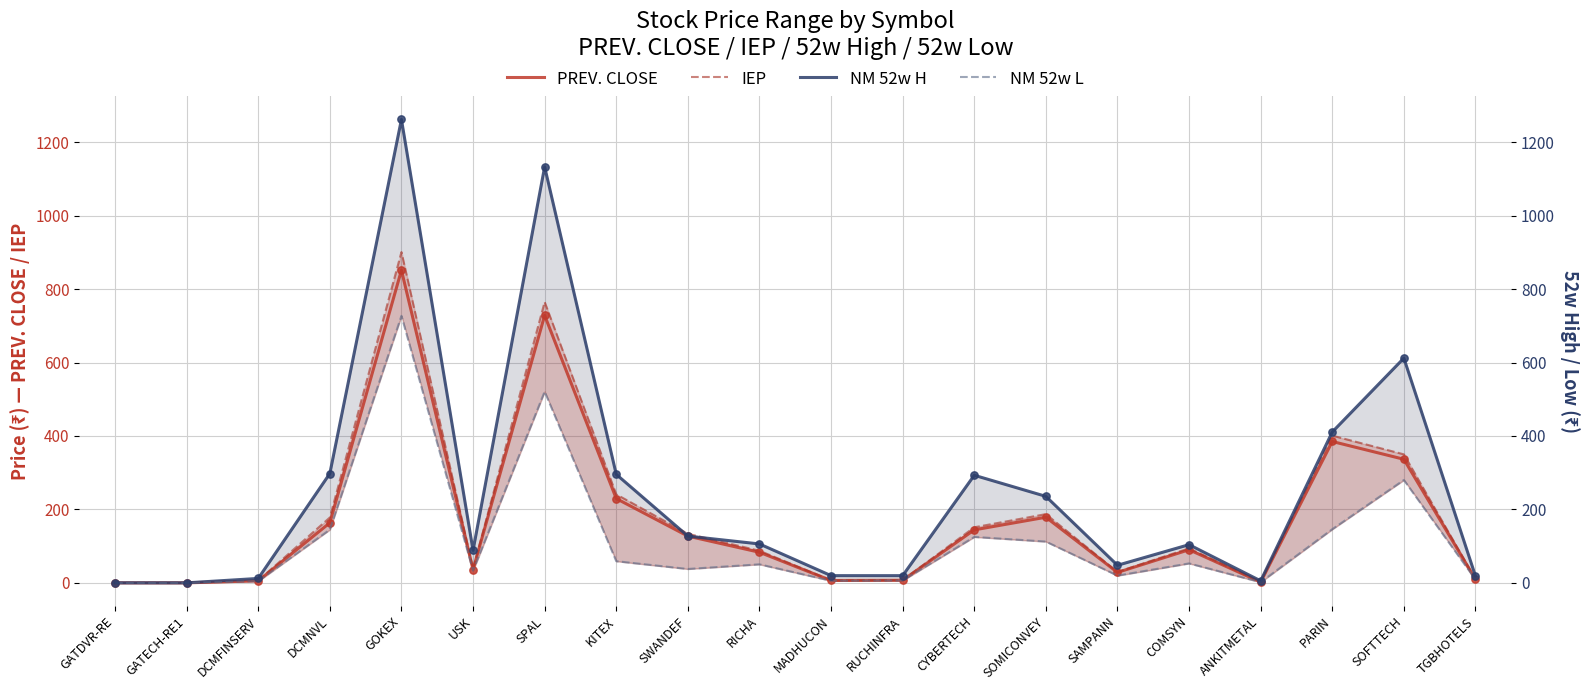

Which series contains the lowest Y value?

NM 52w L